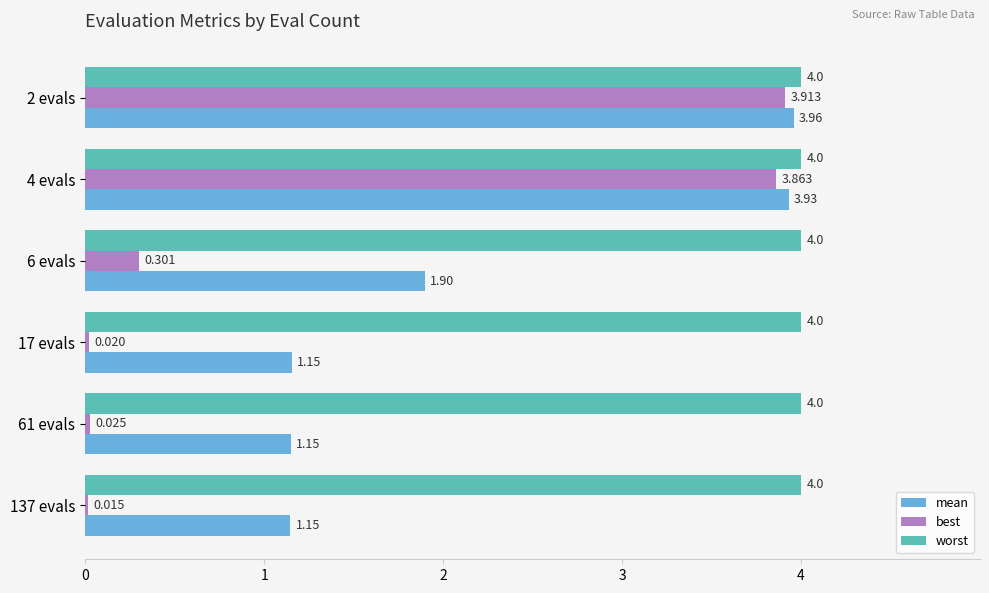

What is the average value of the worst series?

4.0